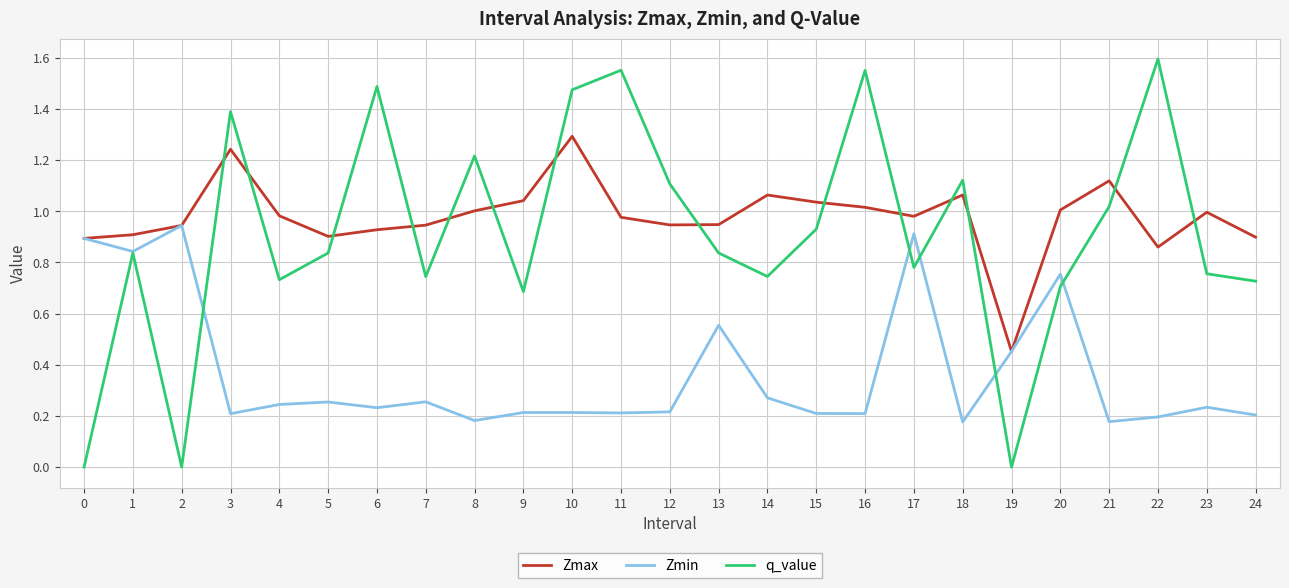

What is the difference between the highest and lowest values at 13?

0.4